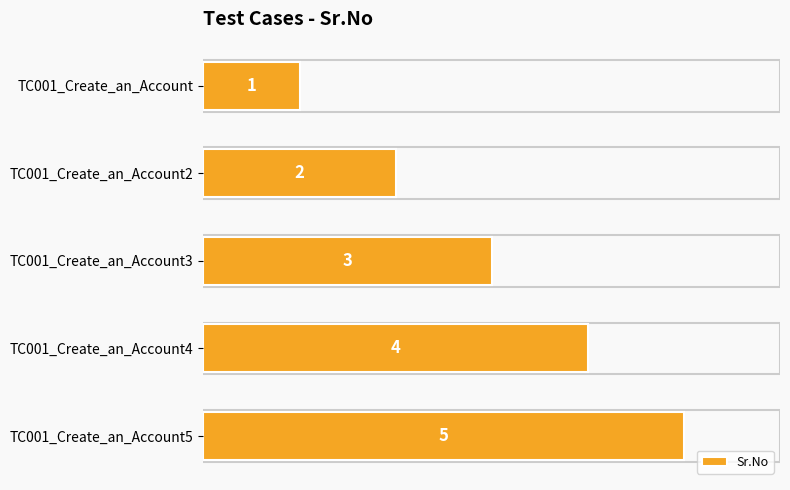

List the labels in order of value, smallest first.

TC001_Create_an_Account, TC001_Create_an_Account2, TC001_Create_an_Account3, TC001_Create_an_Account4, TC001_Create_an_Account5